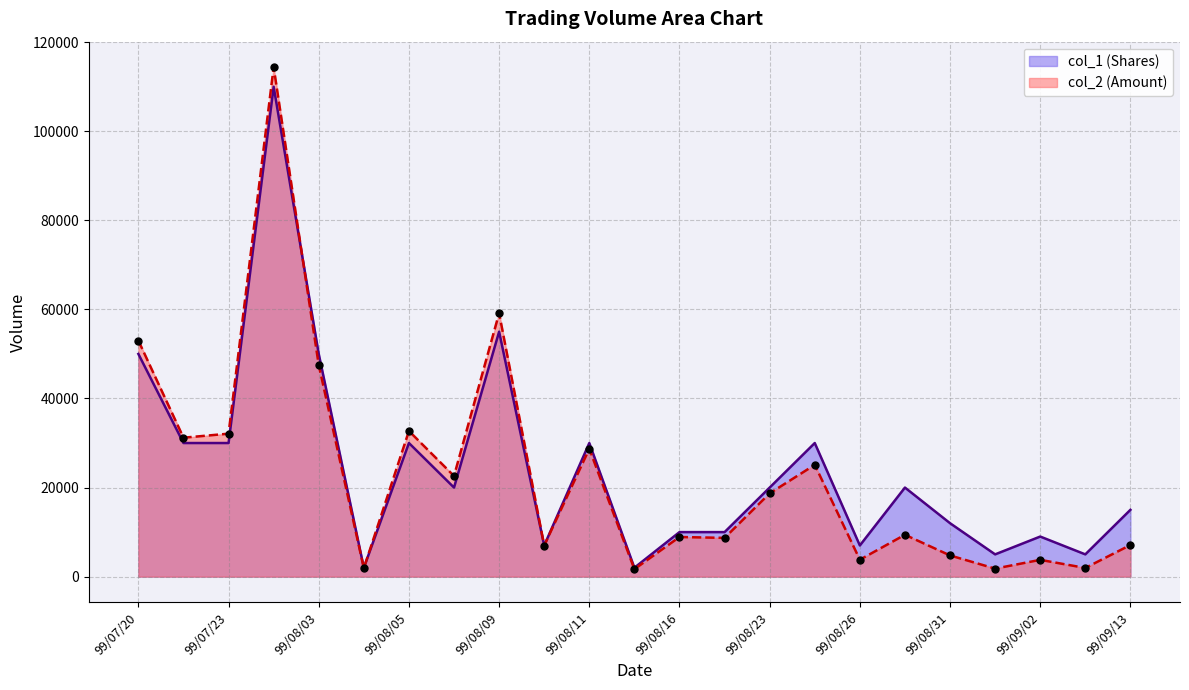

What is the total value across all series at 99/07/22?

61200